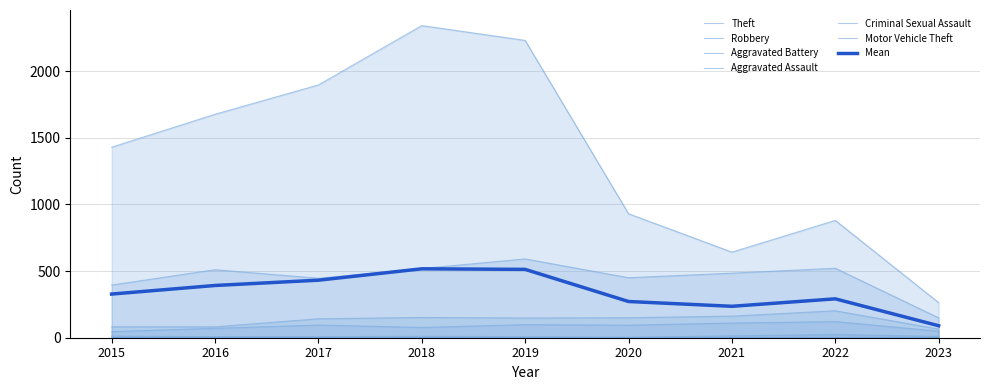

At which category does Aggravated Assault reach its first local valley?

2018